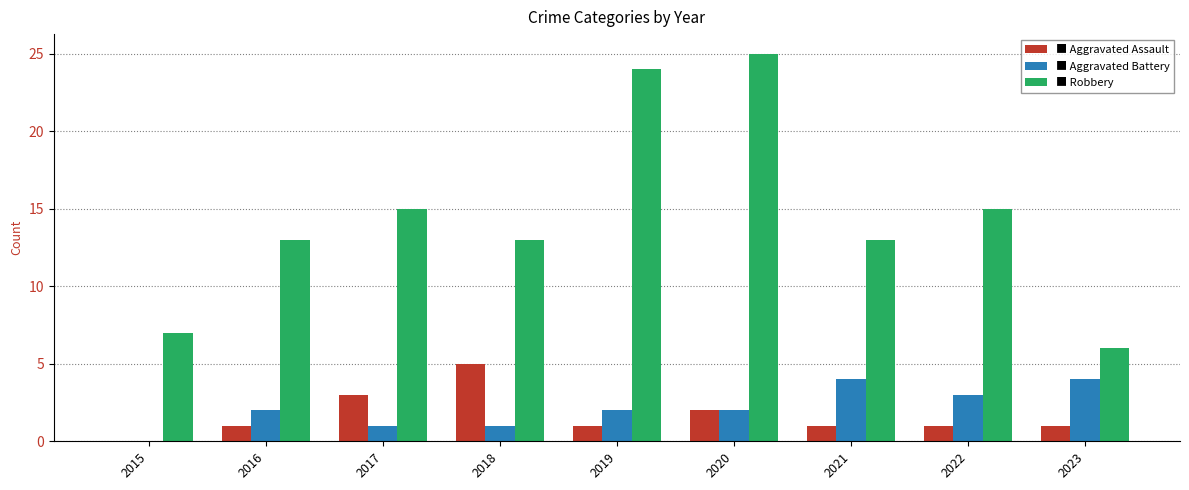

At which category is the sum across all series the highest?

2020